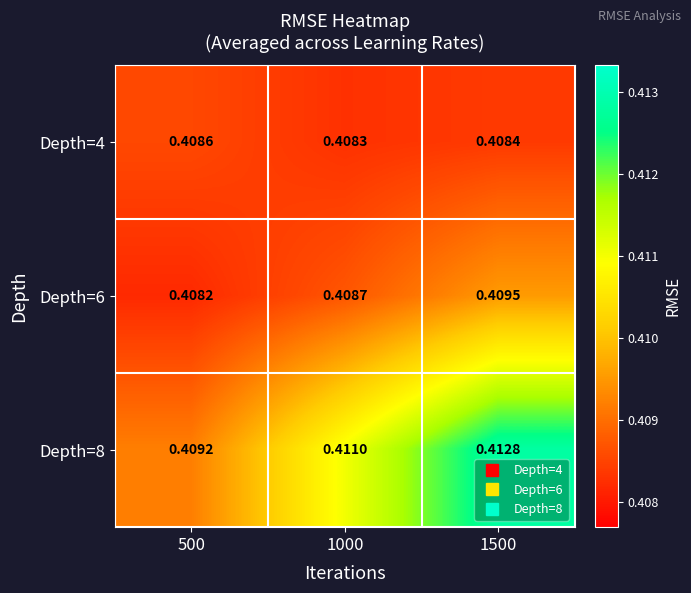

Is the value of Depth=8 at 500 greater than the value of Depth=6 at 1000?

Yes